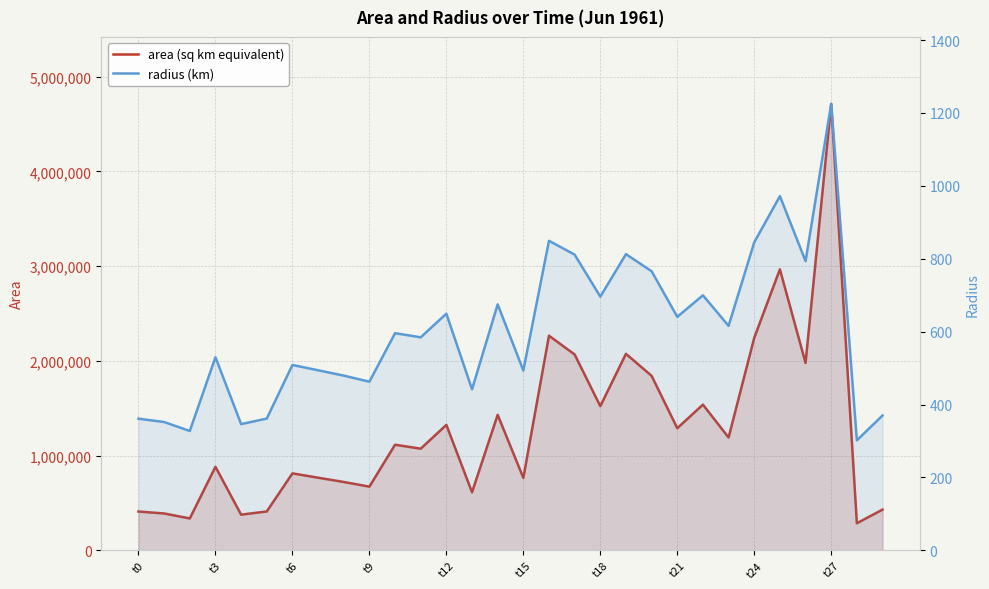

What is the average value of the area (sq km equivalent) series?

1283583.3